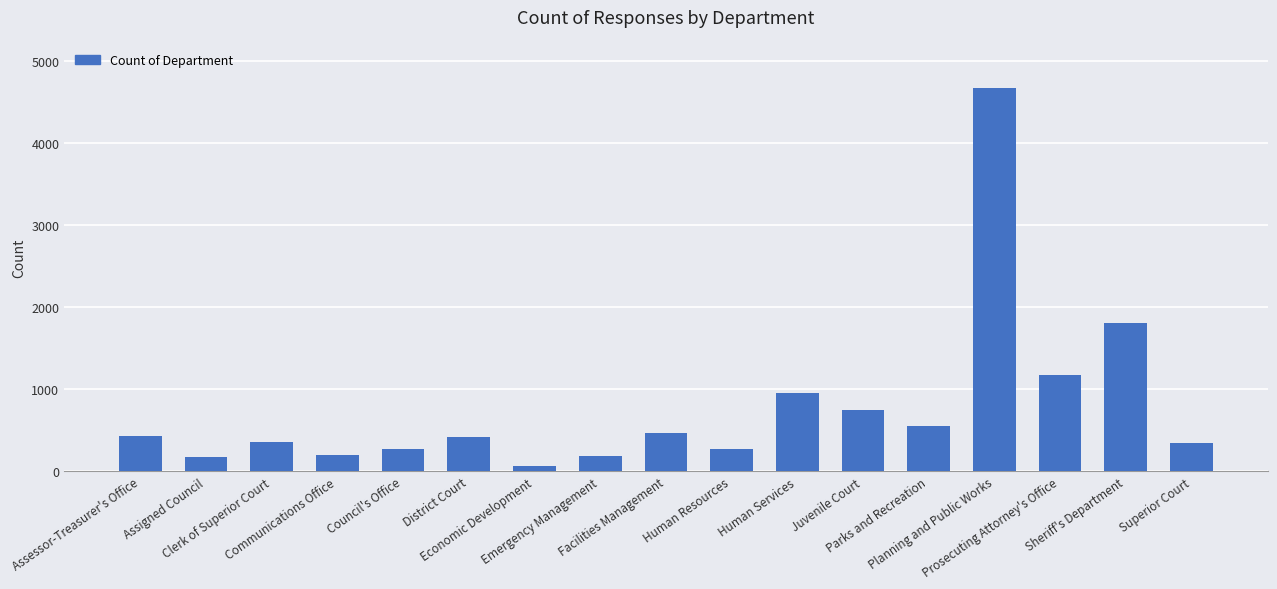

What is the greatest value displayed?

4663